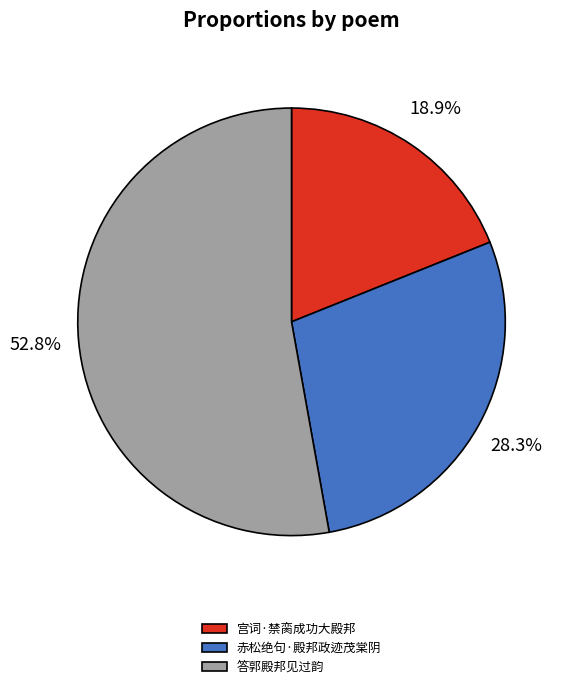

Approximately how many times larger is the value at 答郭殿邦见过韵 compared to 赤松绝句·殿邦政迹茂棠阴?

1.9